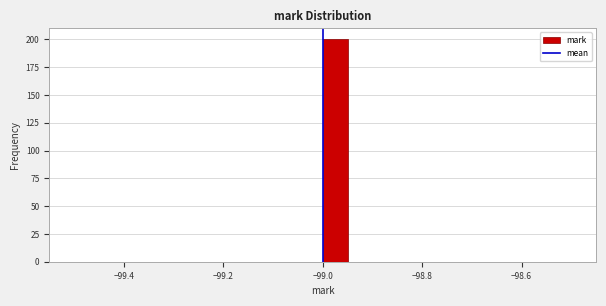

Read against the x-axis, roughly where is the centre of the tallest bar?

-98.98